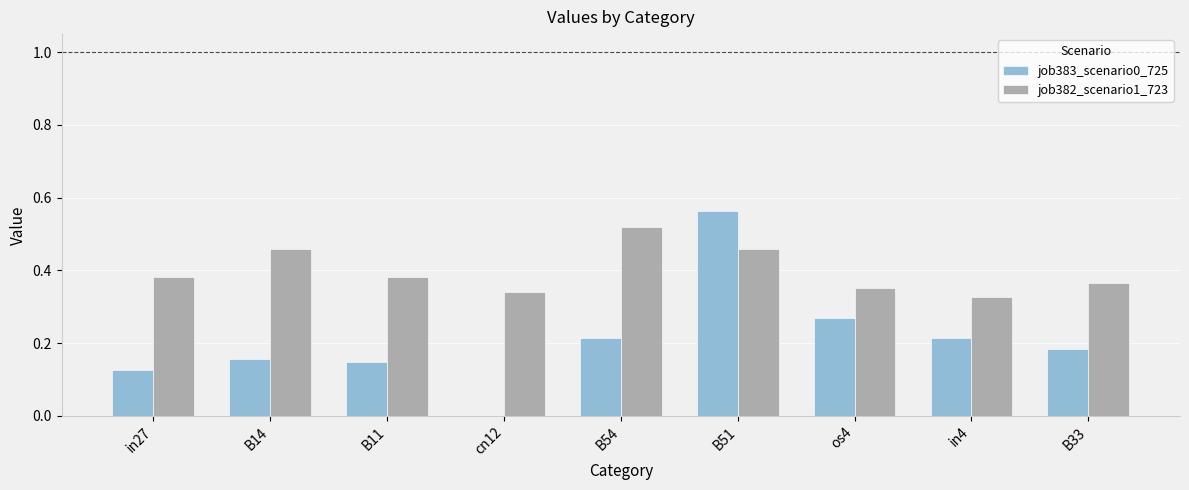

What is the sum of all job382_scenario1_723 values?

3.6